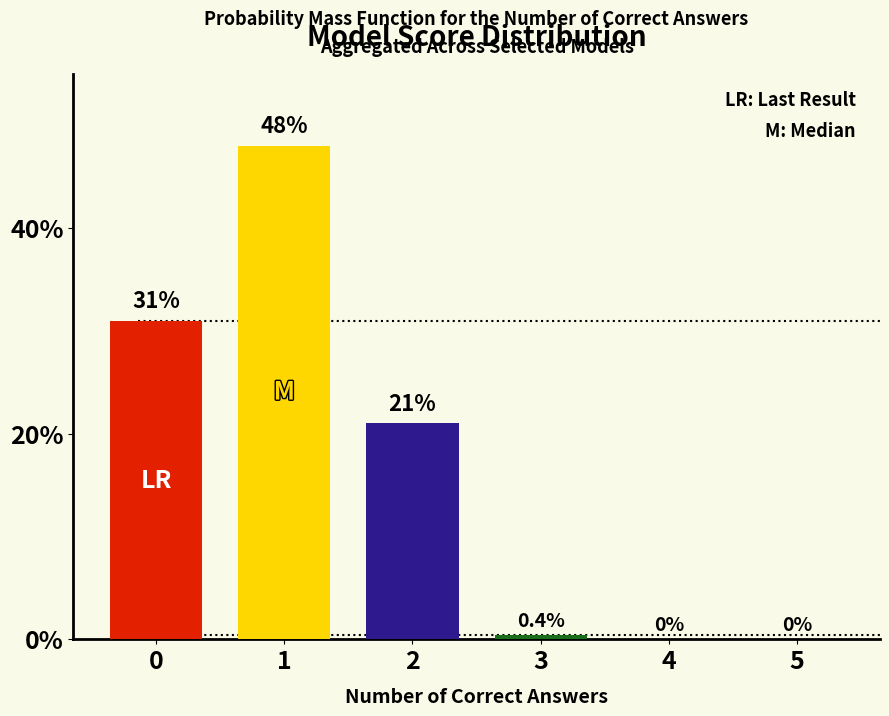

At which label is the value closest to 24?

2